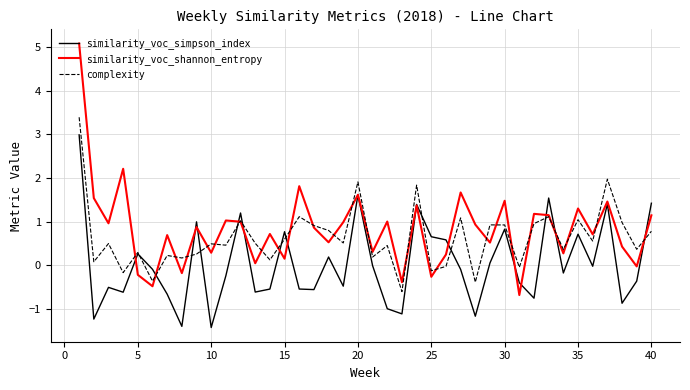

What is the minimum value shown in the chart?

-1.4